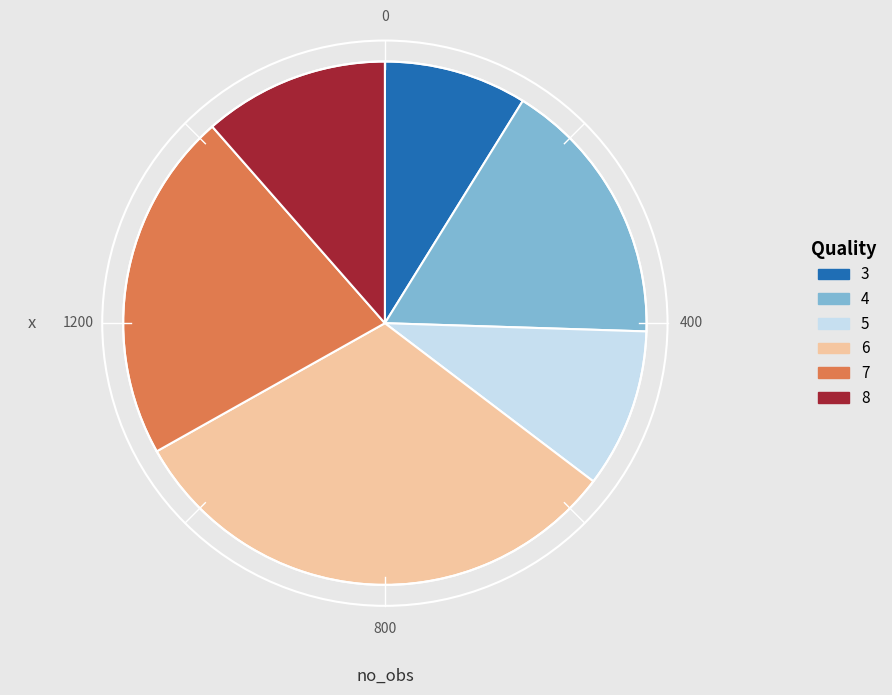

Does any single category account for the majority?

No